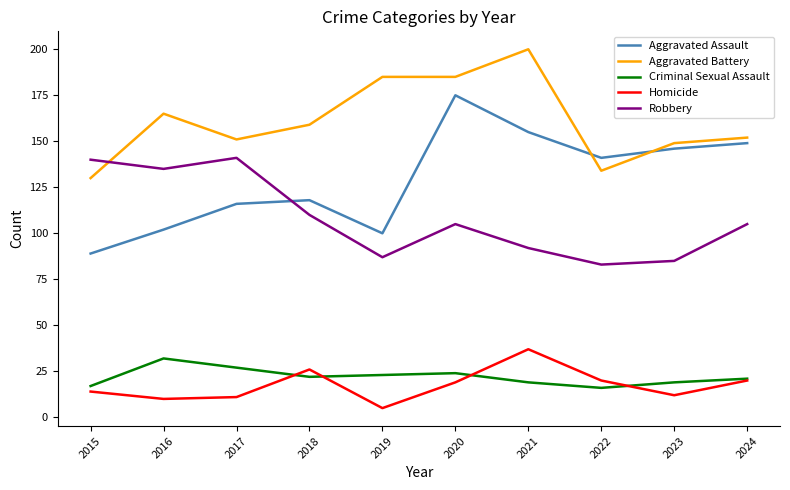

Reading left to right, list all the values displayed in this chart.

Aggravated Assault: 89	102	116	118	100	175	155	141	146	149
Aggravated Battery: 130	165	151	159	185	185	200	134	149	152
Criminal Sexual Assault: 17	32	27	22	23	24	19	16	19	21
Homicide: 14	10	11	26	5	19	37	20	12	20
Robbery: 140	135	141	110	87	105	92	83	85	105